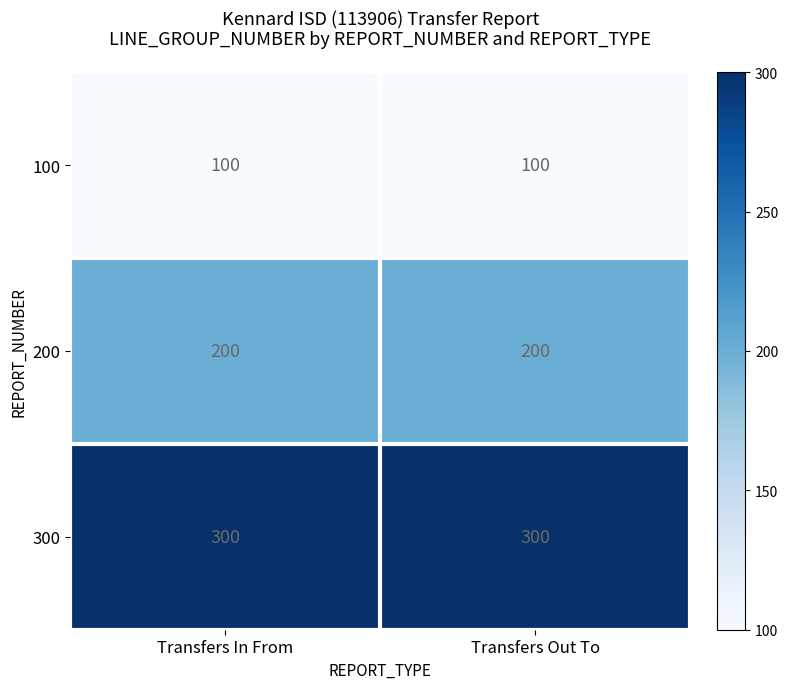

What is the spread (max minus min) of values at Transfers In From?

200